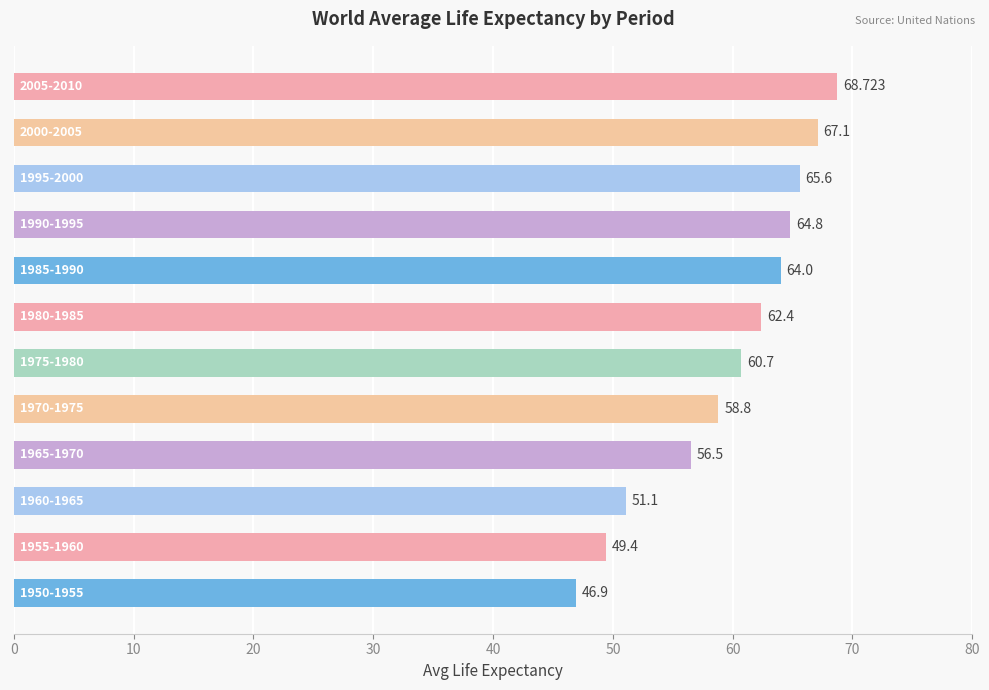

Are the bars horizontal?

Yes